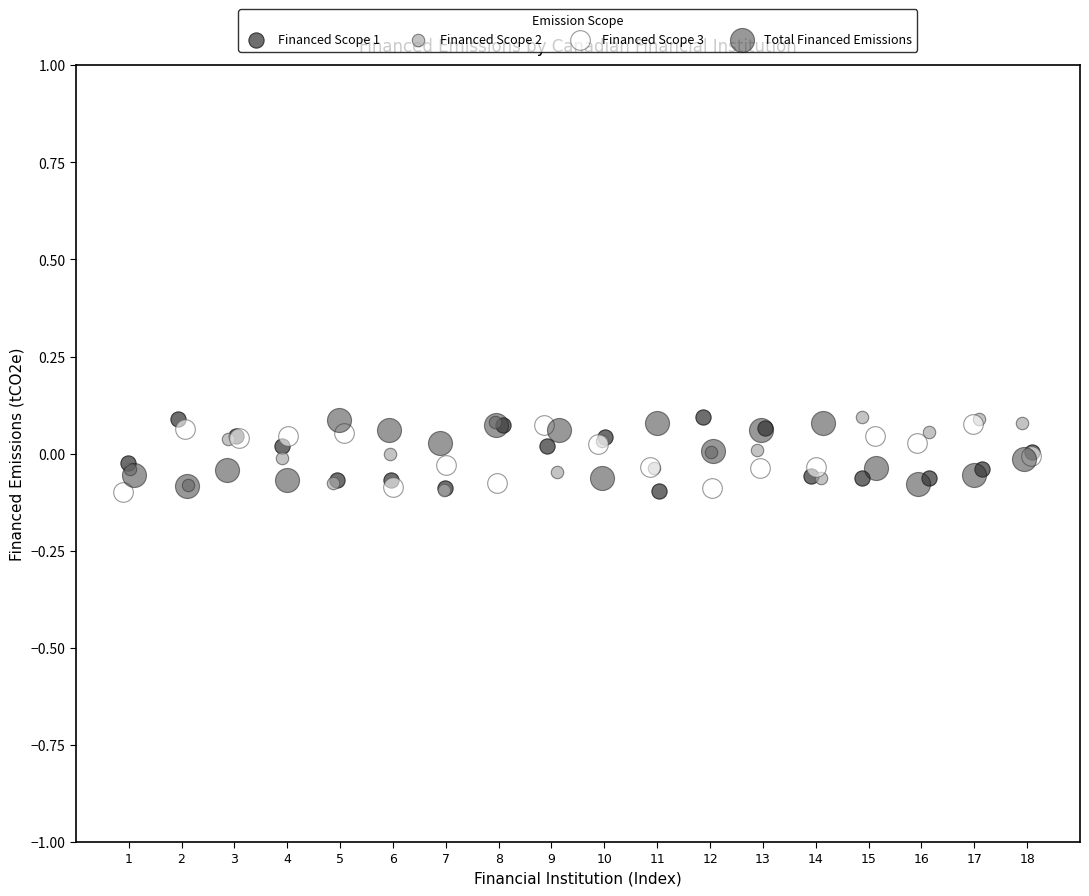

What are all the series names shown in the legend?

Financed Scope 1, Financed Scope 2, Financed Scope 3, Total Financed Emissions